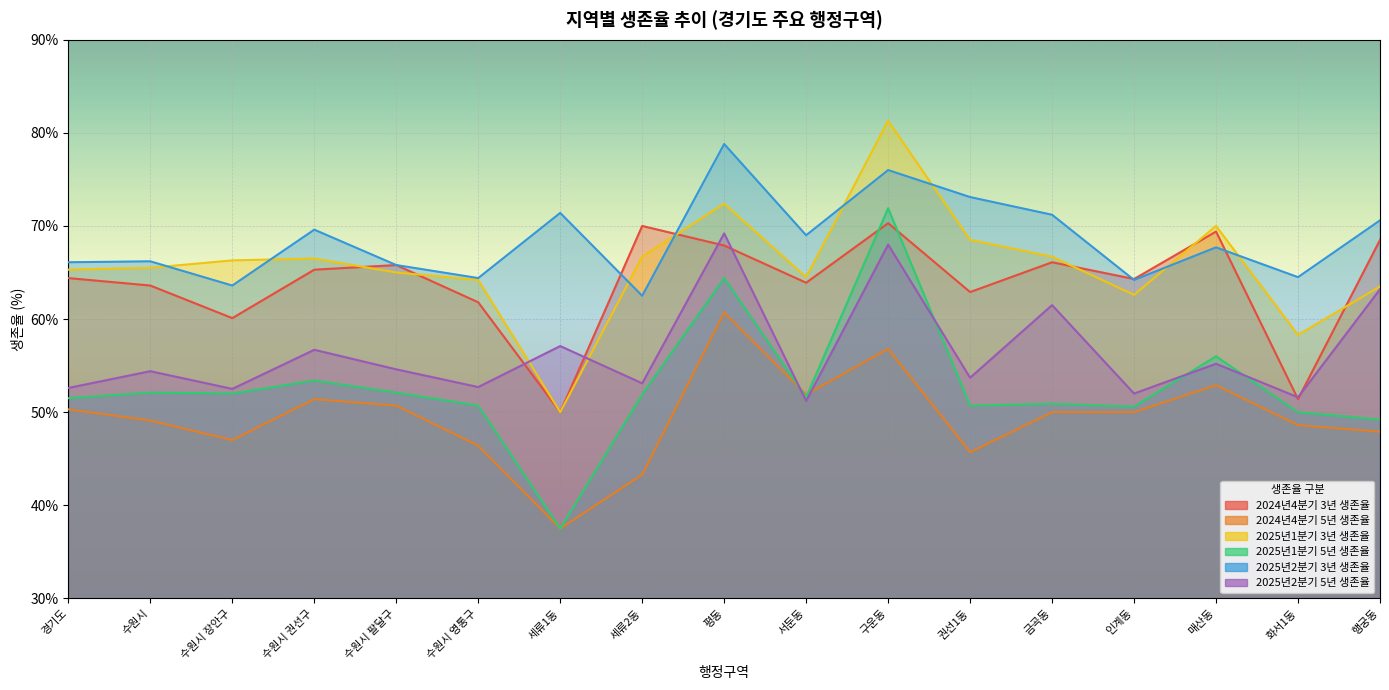

What value does the 2024년4분기 3년 생존율 series have at 권선1동?

62.9